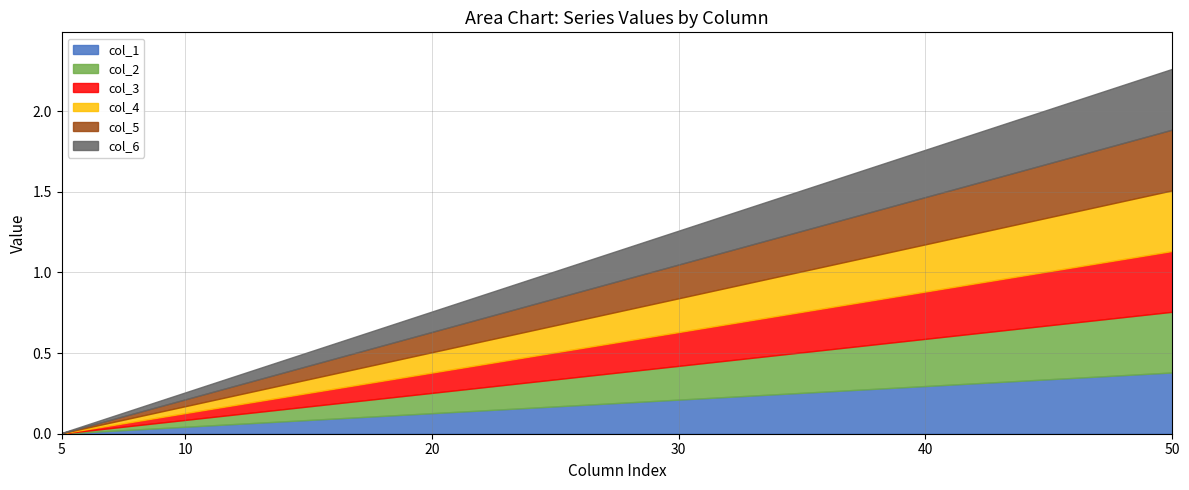

How many data points does each series have?

2